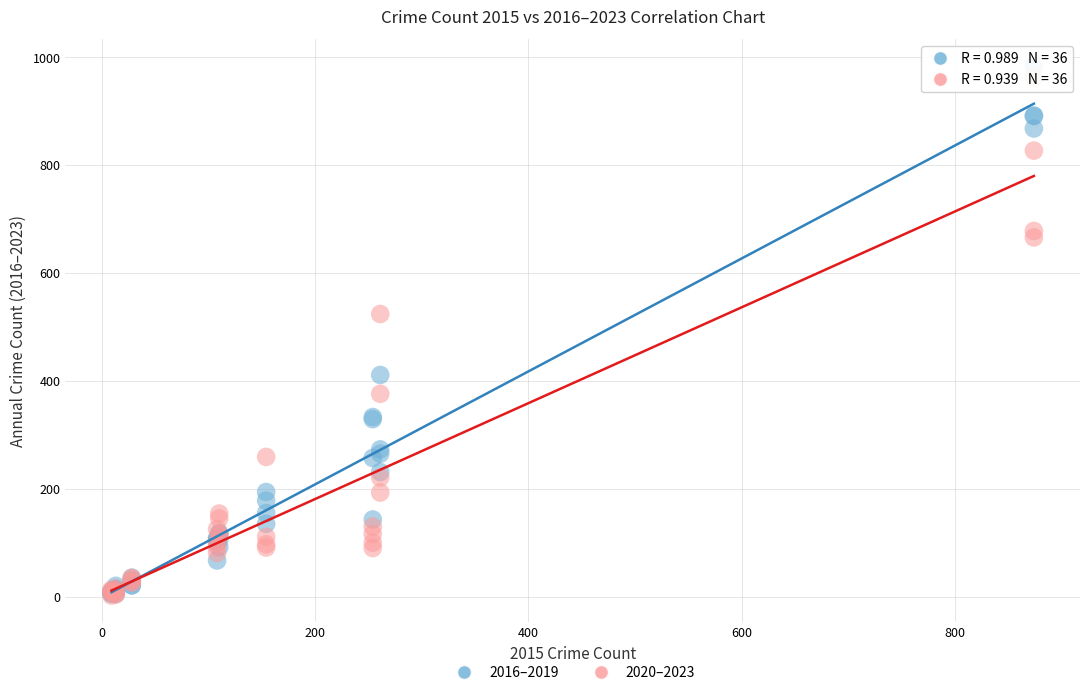

In the 2020–2023 series, what Y value is closest to 482?

524